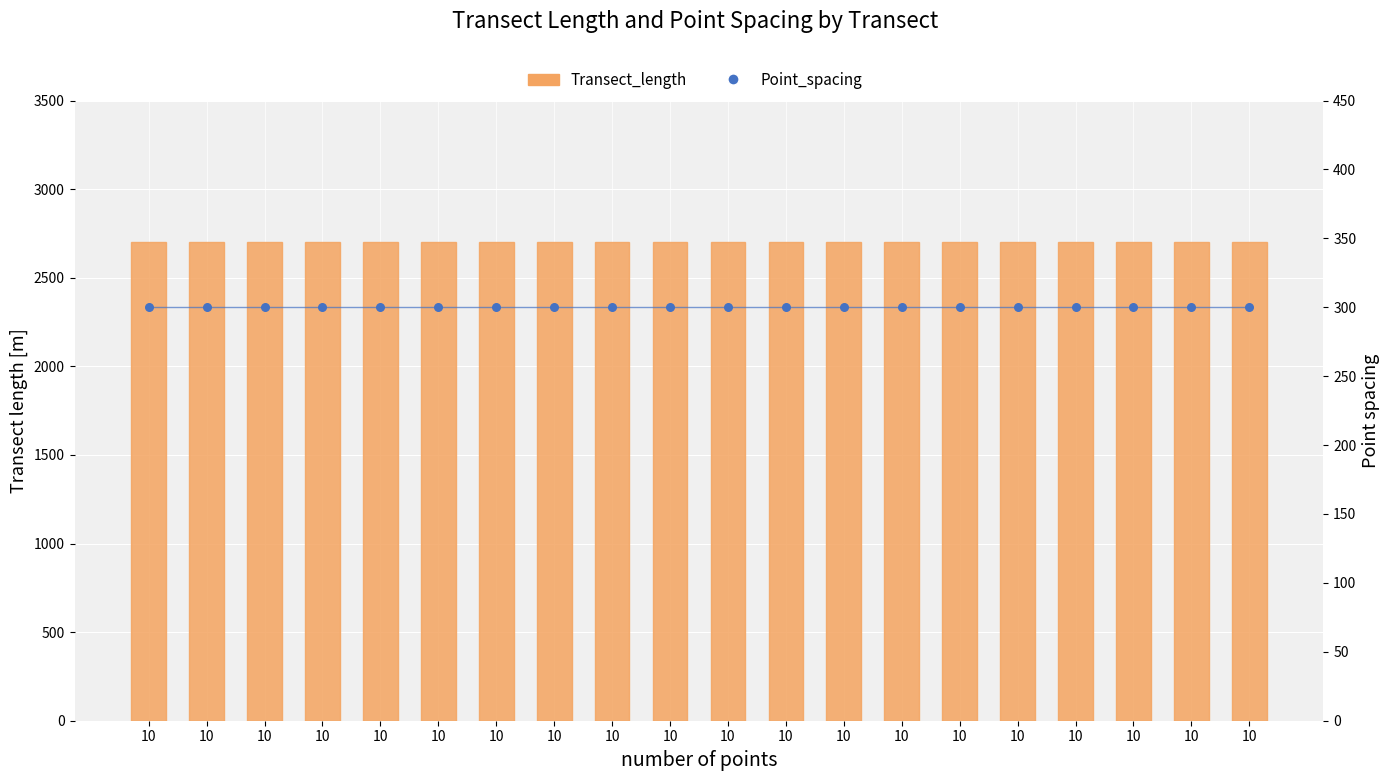

What are all the series names shown in the legend?

Transect_length, Point_spacing